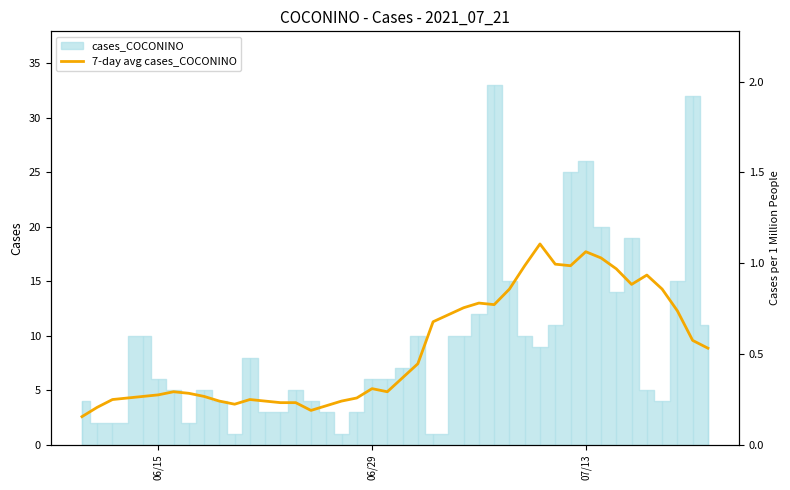

How many categories are shown in the chart?

40